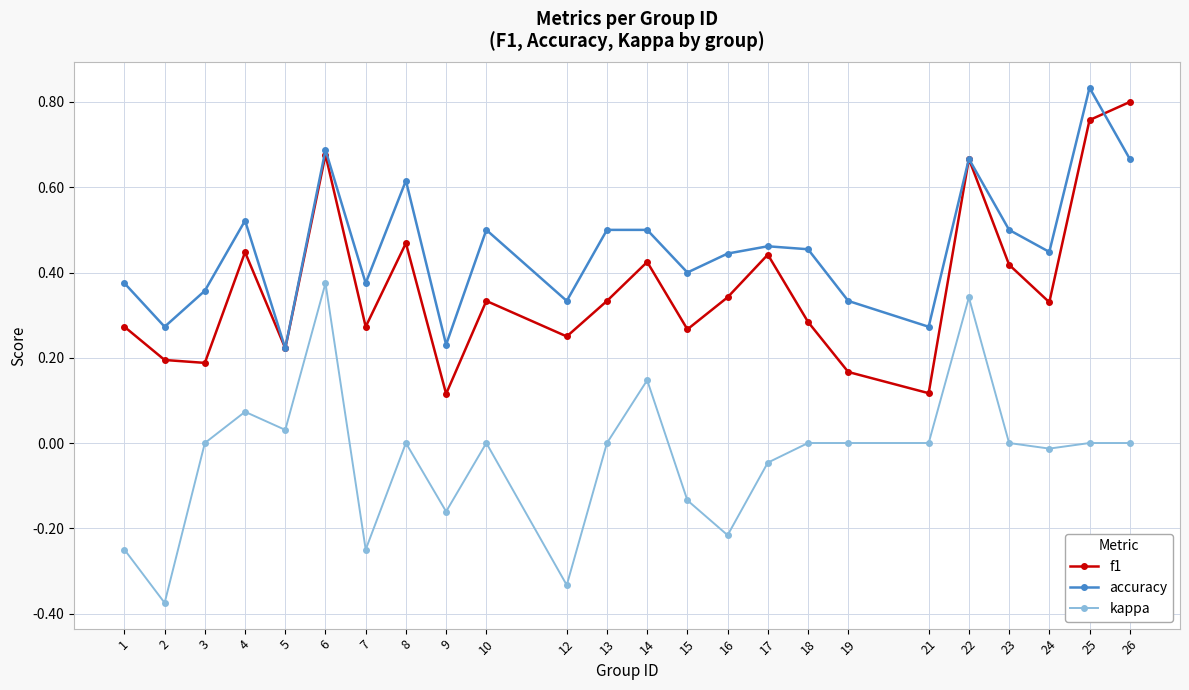

What are all the series names shown in the legend?

f1, accuracy, kappa